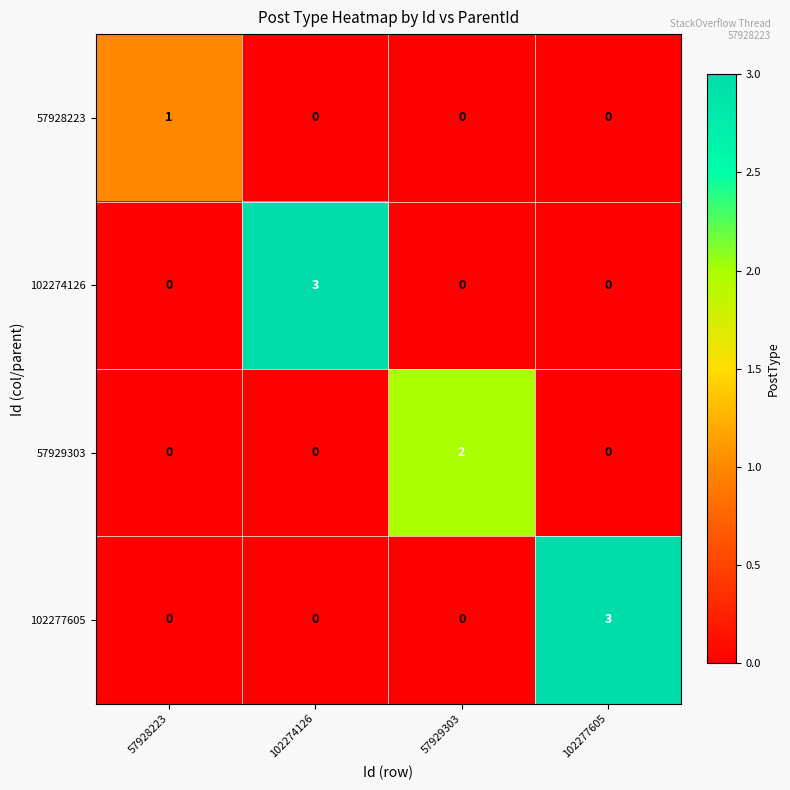

What value does the 102274126 series have at 102274126?

3